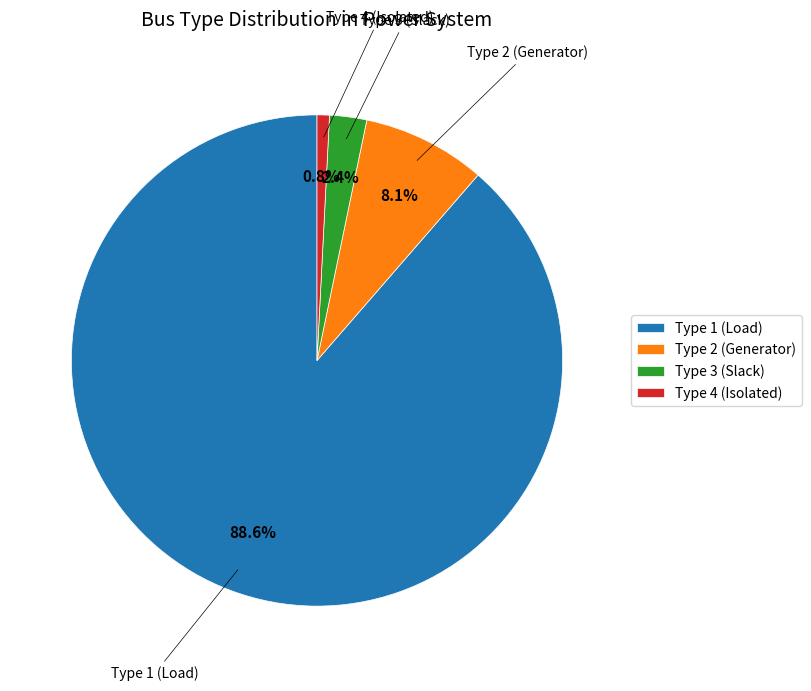

Count the number of slices in the pie.

4